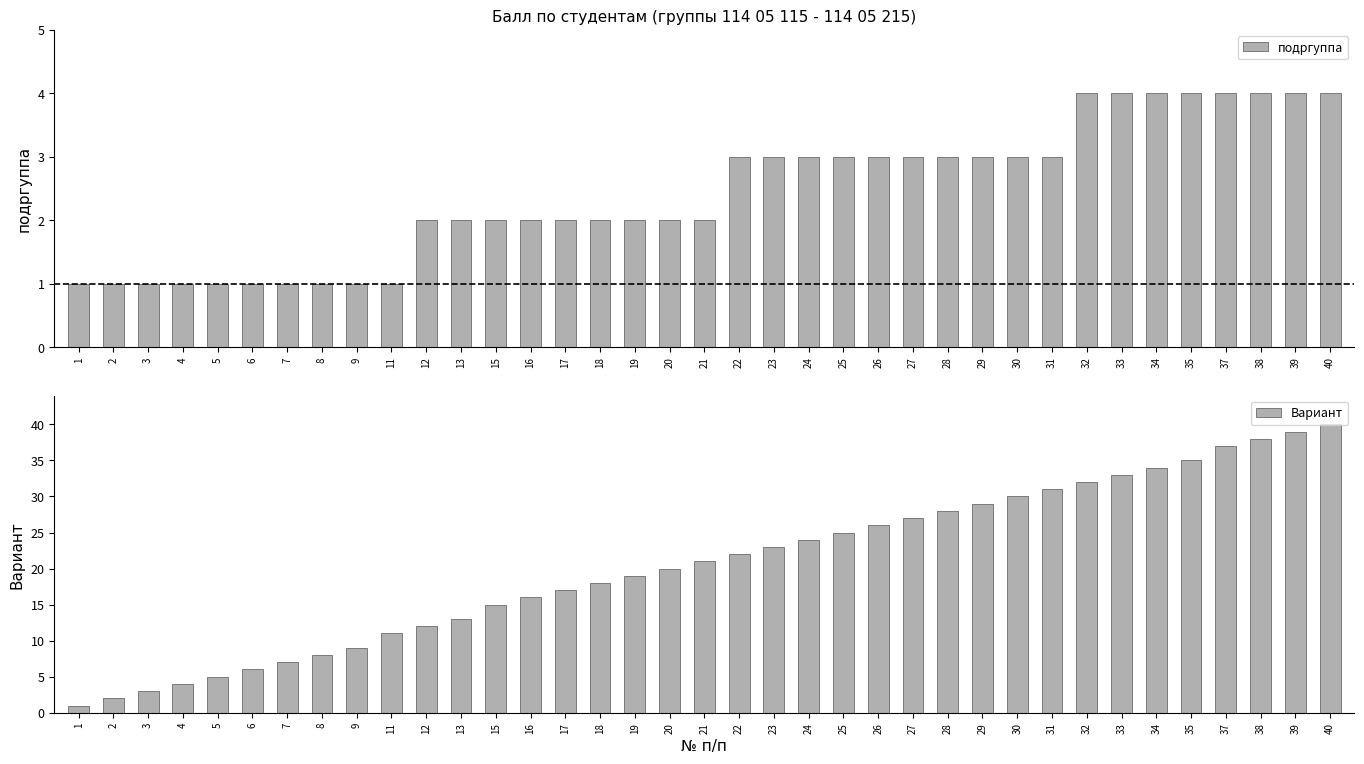

True or false: подргуппа has a value of 0 at 9.

False